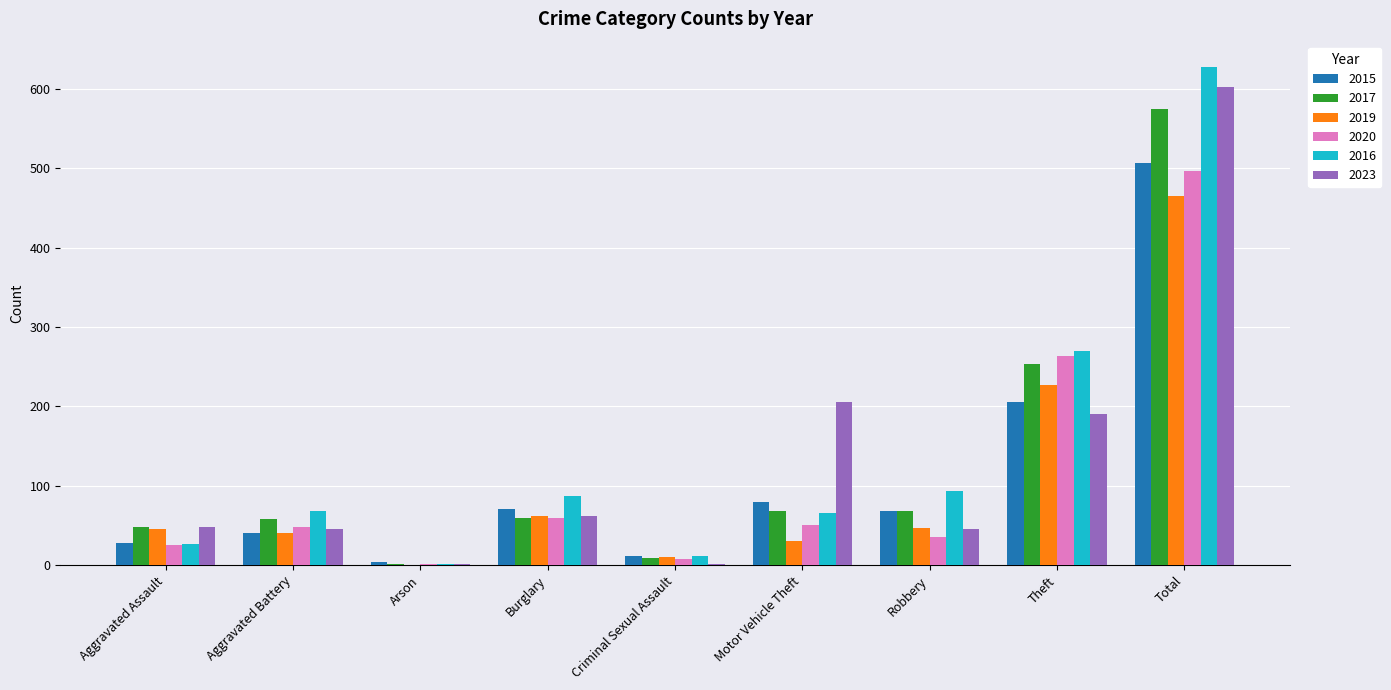

Read the 2019 value at Motor Vehicle Theft.

30